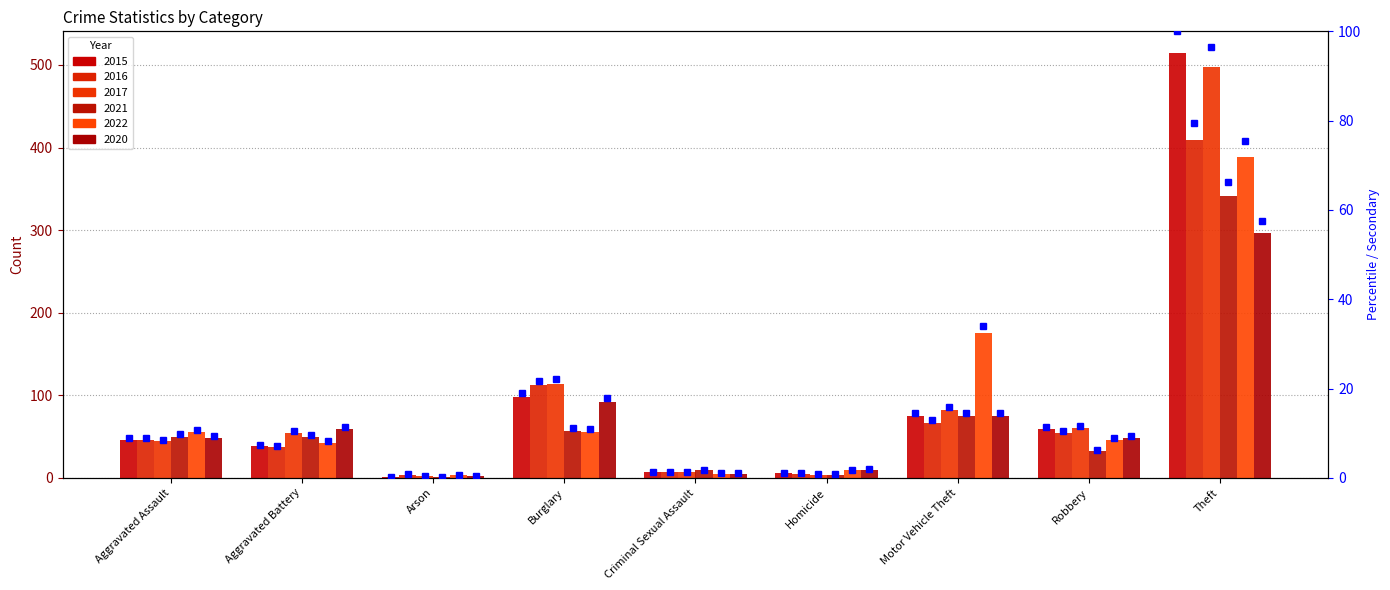

The value of 2016 (scaled) at Criminal Sexual Assault is 0.4. True or false?

False